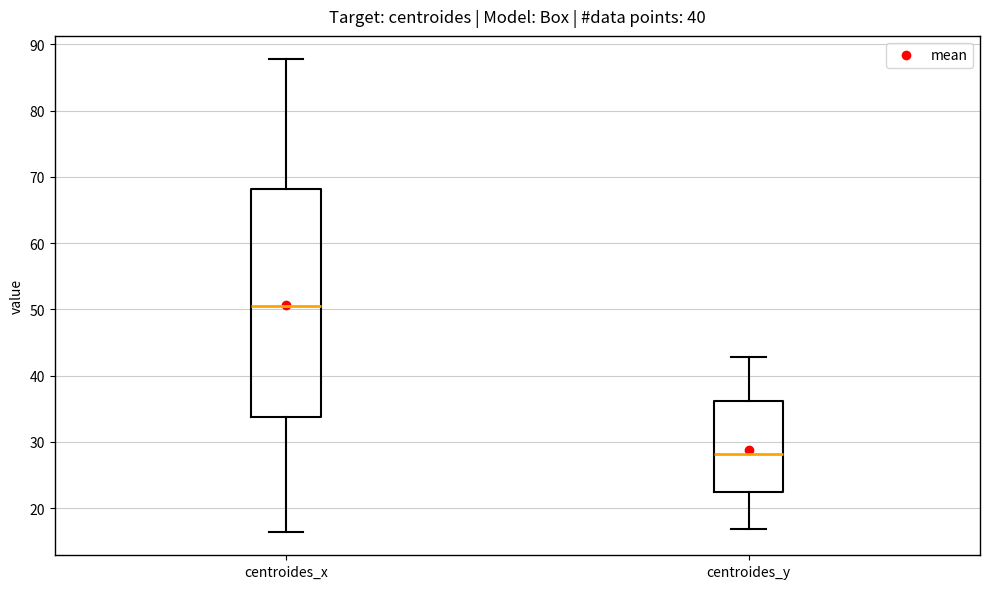

Reading left to right, read every box against the y-axis: the position of its median line, the range the box covers, and the ends of its whiskers. The values are not printed on the chart, so give them approximately, as read against the axis.

centroides_x: median 51, box 34 to 68, whiskers 16 to 88
centroides_y: median 28, box 22 to 36, whiskers 17 to 43